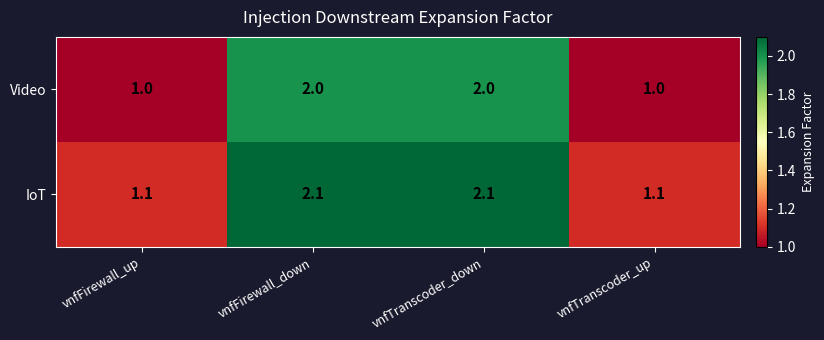

What is the maximum value for Video?

2.0